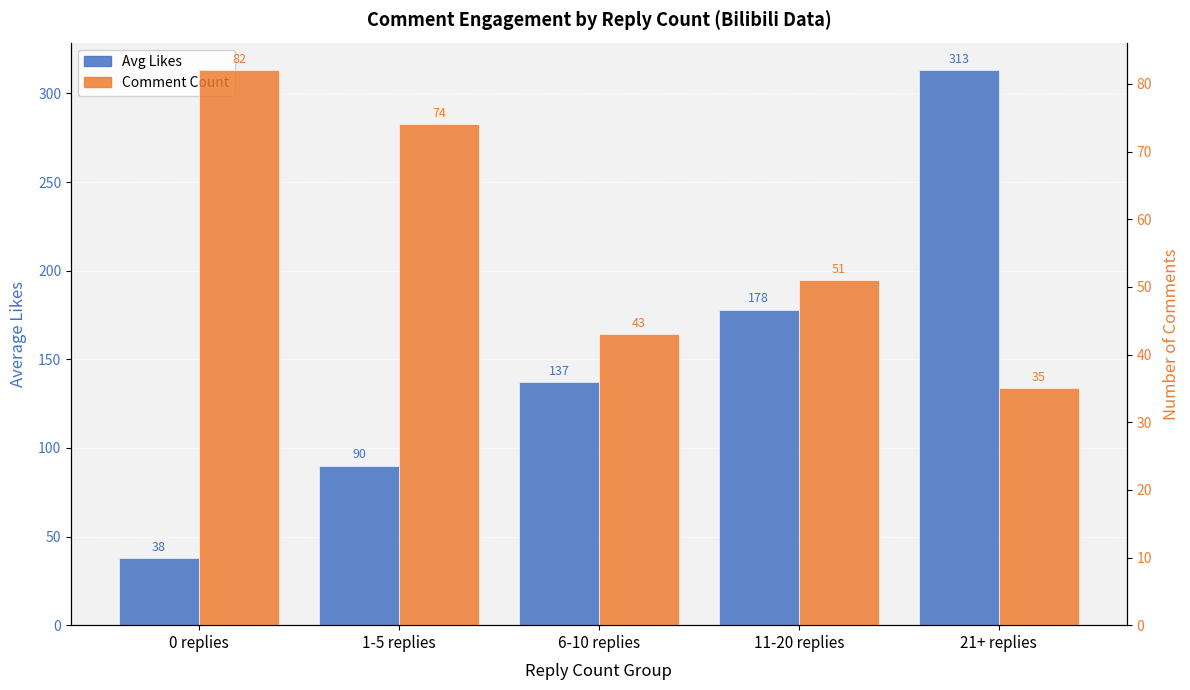

What is the greatest value displayed?

313